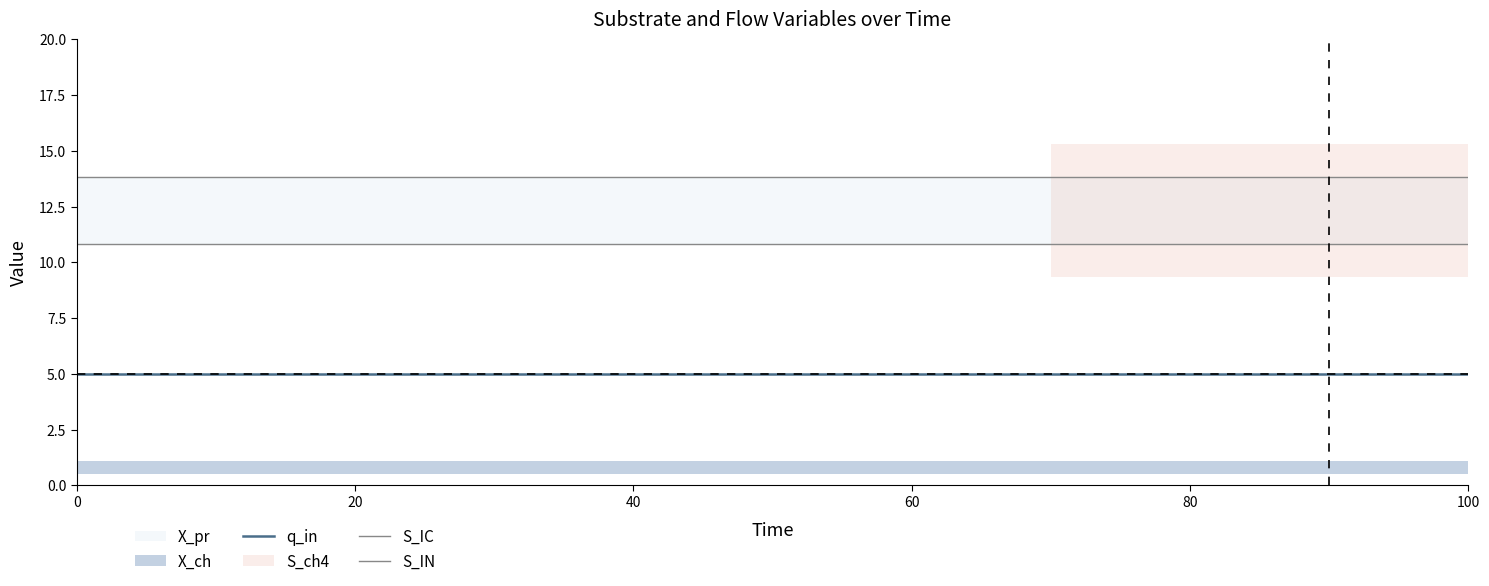

The q_in series shows 5.0 at 19. True or false?

True